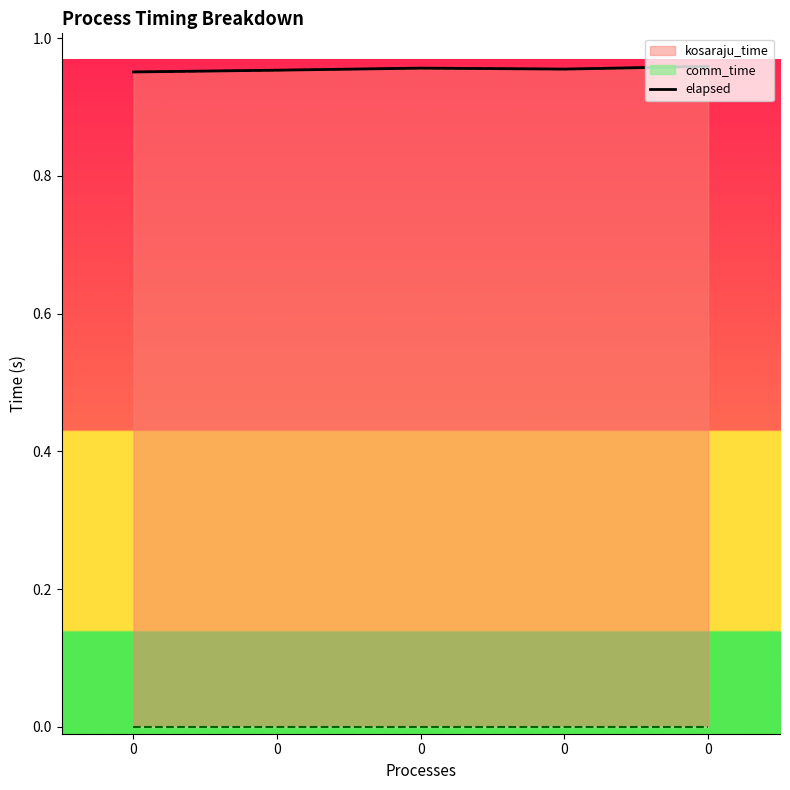

Does the chart have visible grid lines?

No